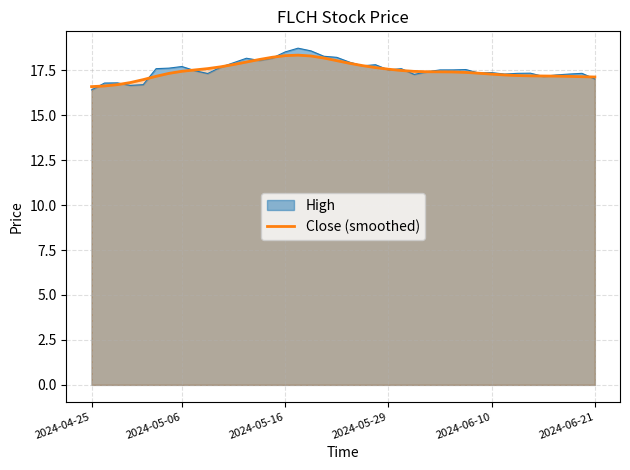

At which category does the chart reach its minimum across all series?

2024-04-25